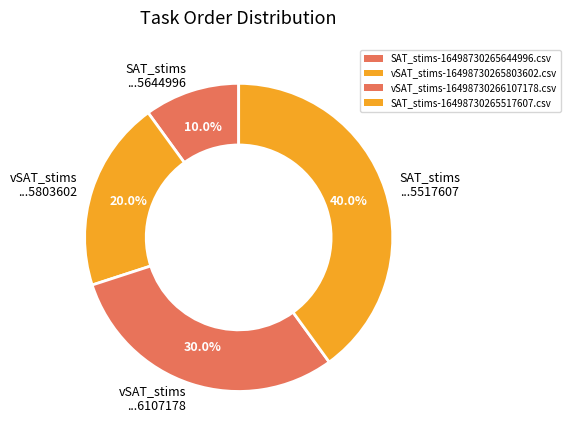

What is the largest slice in the pie chart?

SAT_stims ...5517607